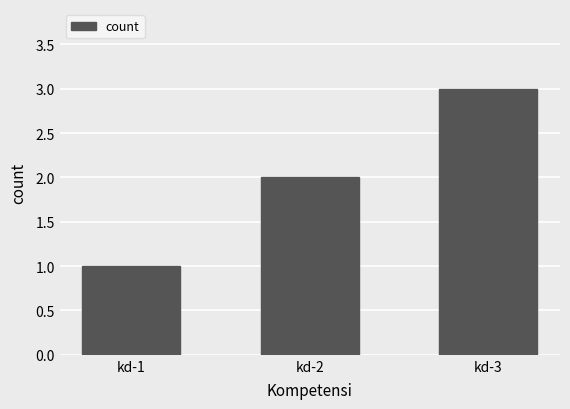

Which label corresponds to the largest value in the chart?

kd-3